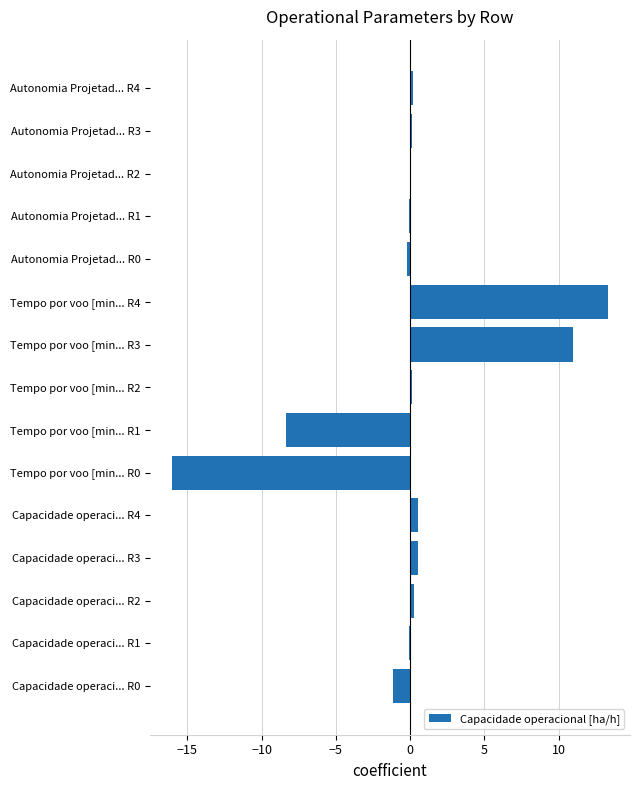

True or false: the data shows -0.1 at Capacidade operaci... R1.

True